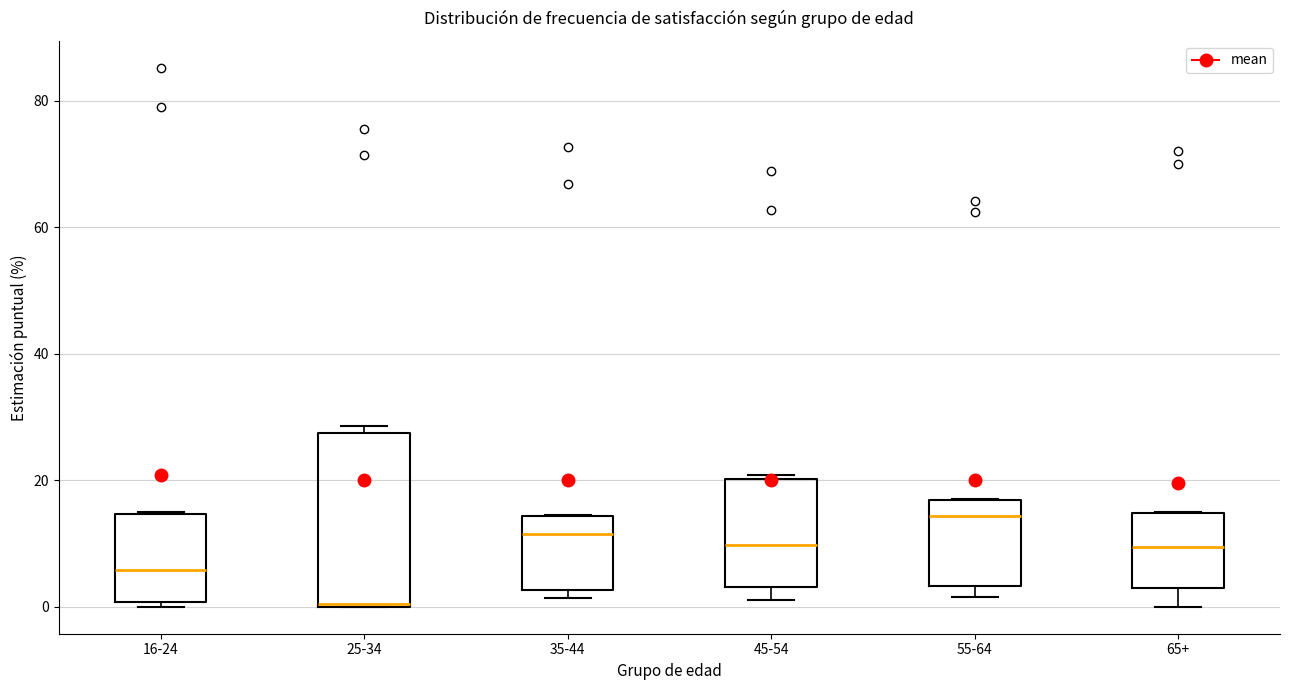

Which box is the tallest, from its lower edge to its upper edge?

25-34